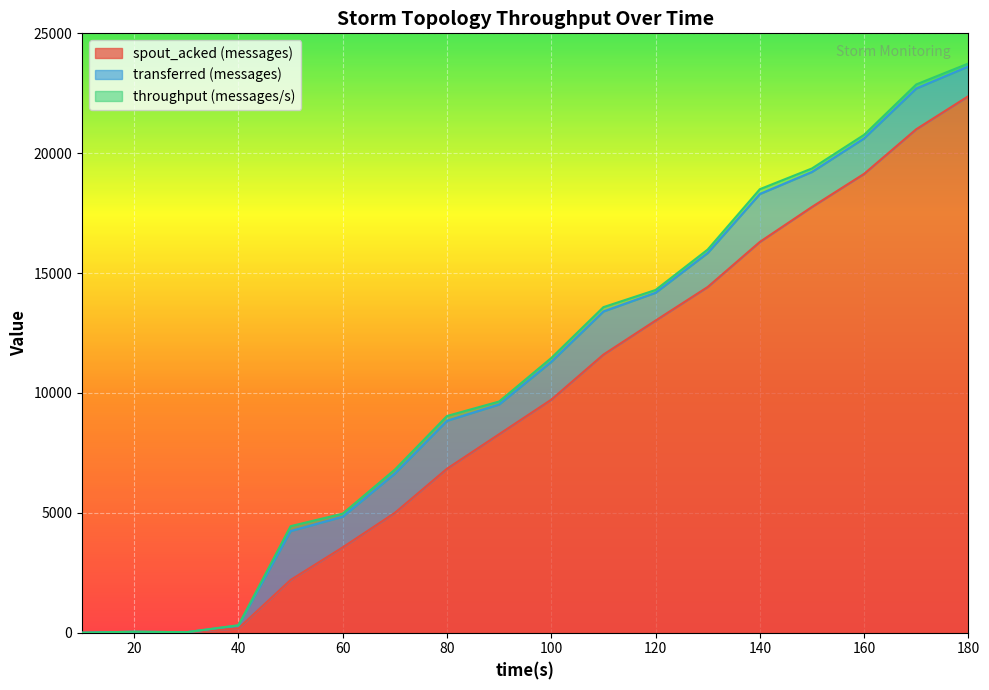

True or false: throughput (messages/s) and spout_acked (messages) intersect in this chart.

False